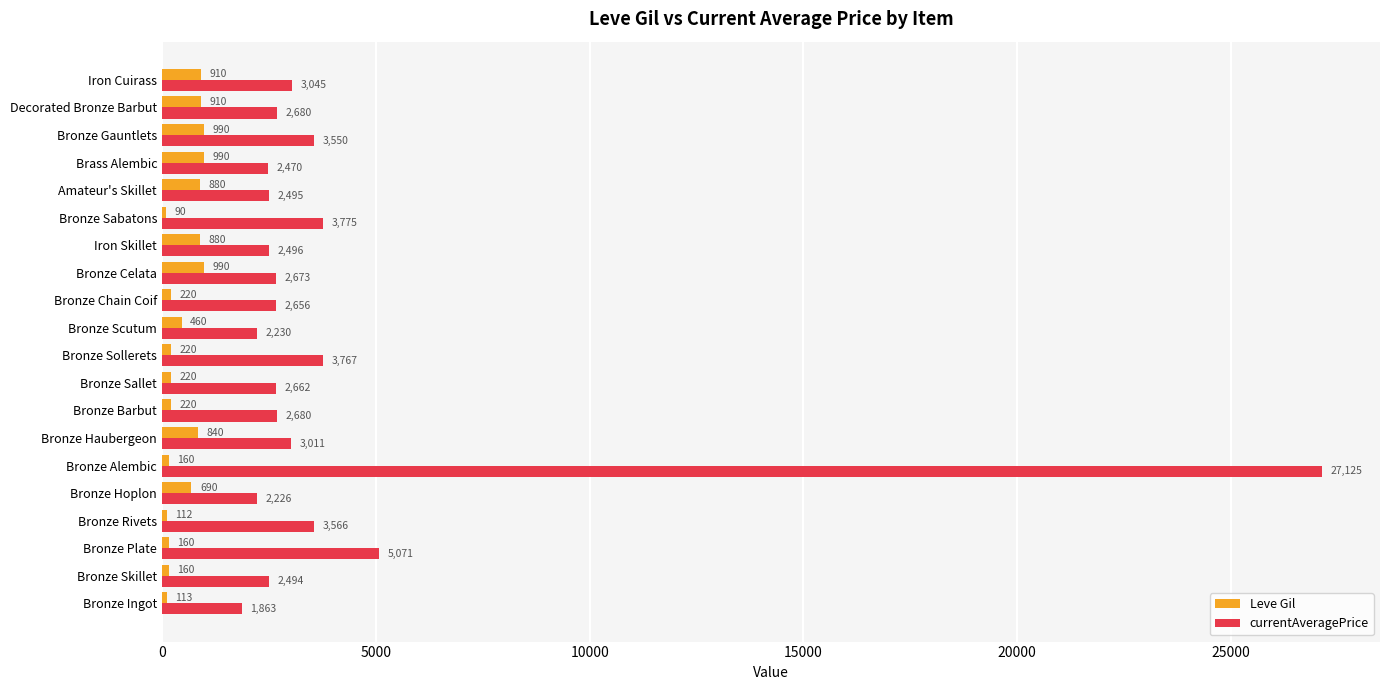

What is the average value of the currentAveragePrice series?

4127